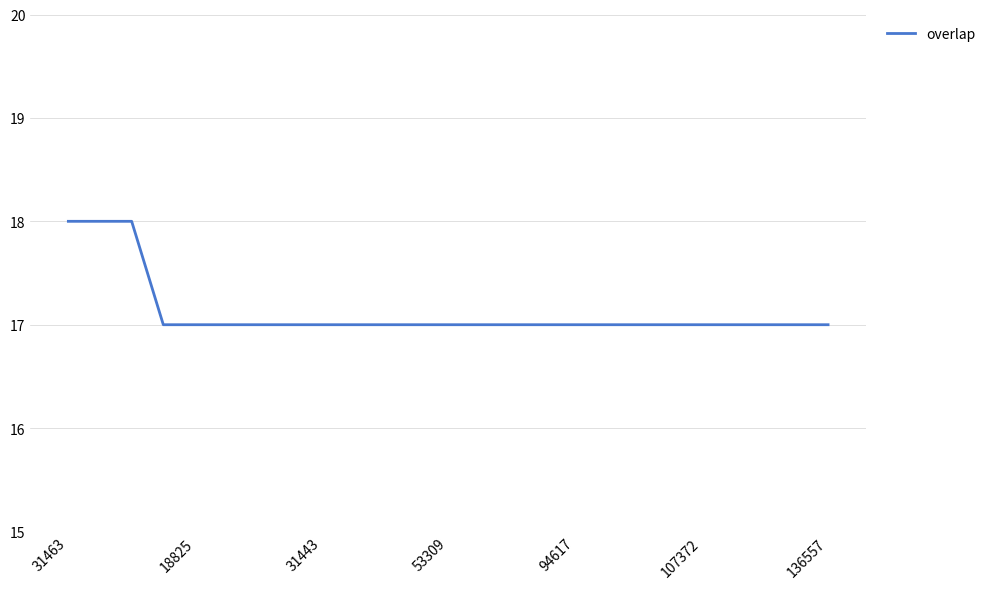

What is the maximum value shown in the chart?

18